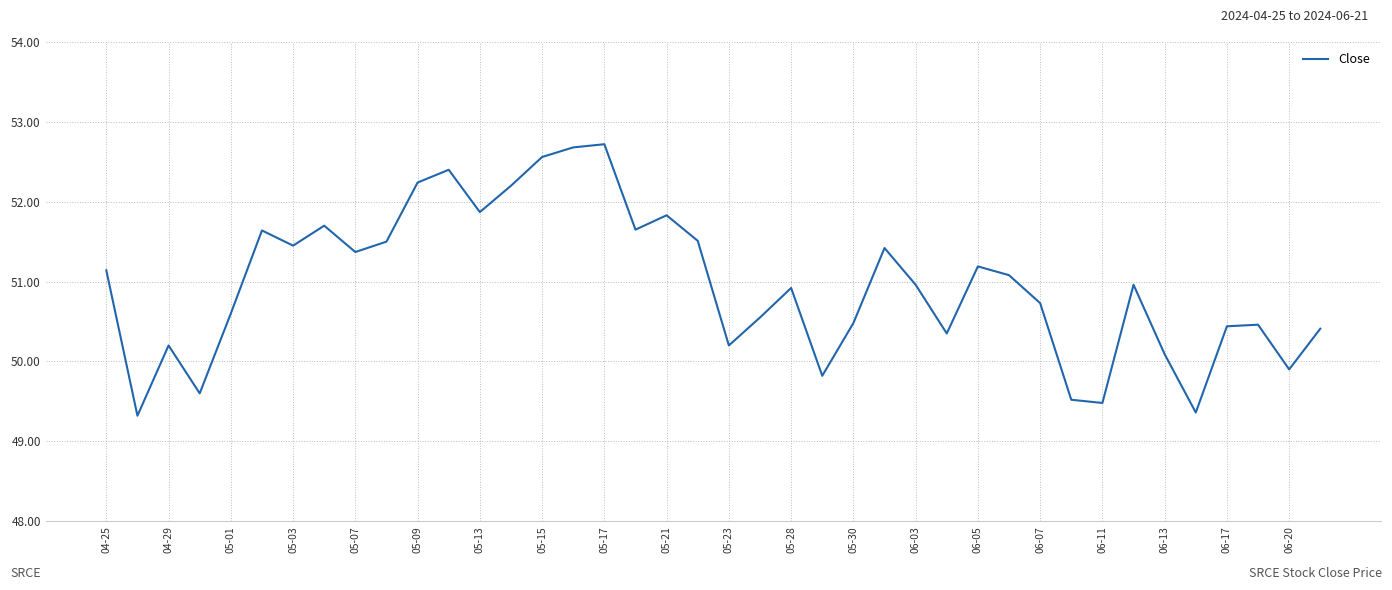

What is the greatest value displayed?

52.7